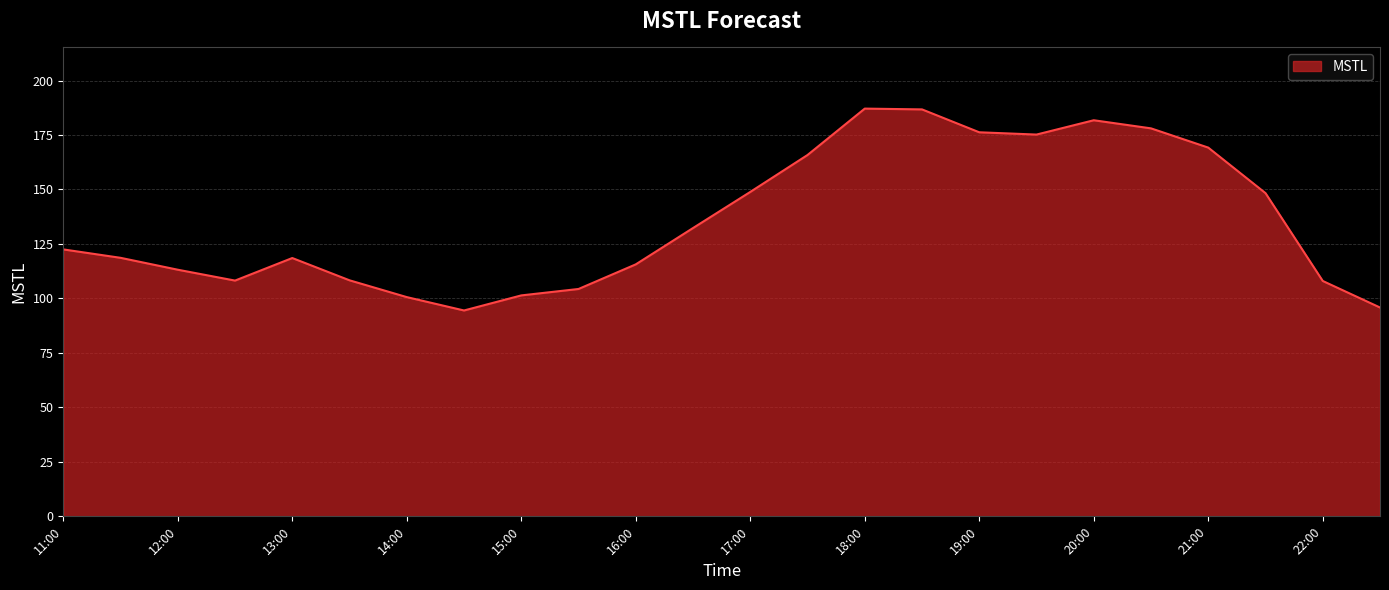

What is the greatest value displayed?

187.1